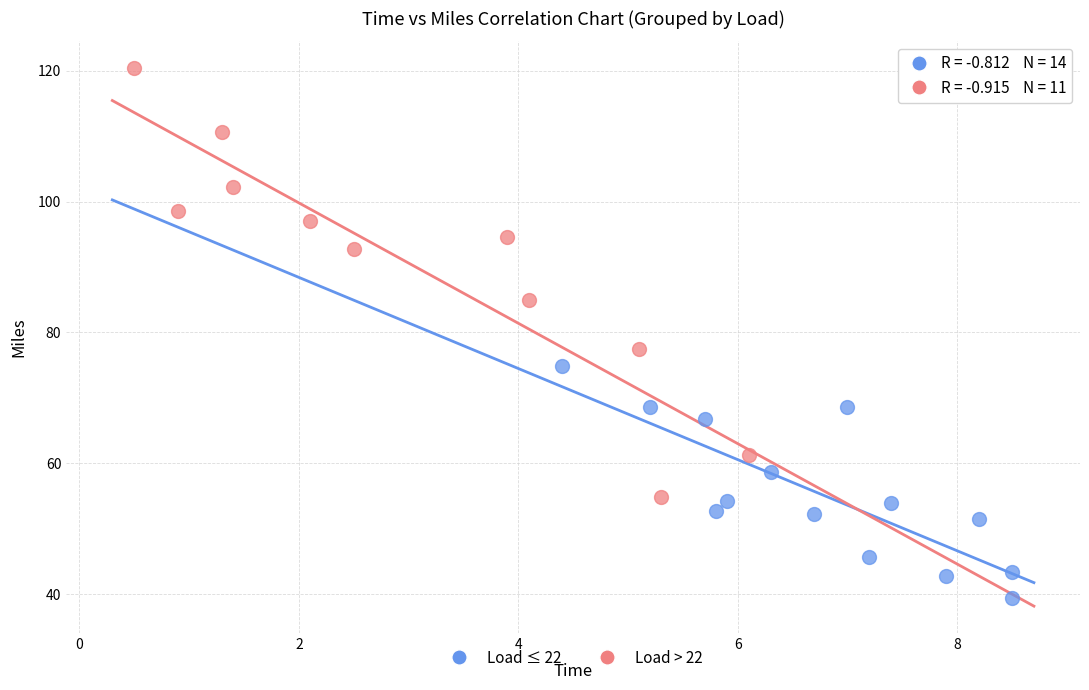

Which series reaches the maximum Y coordinate?

Load > 22